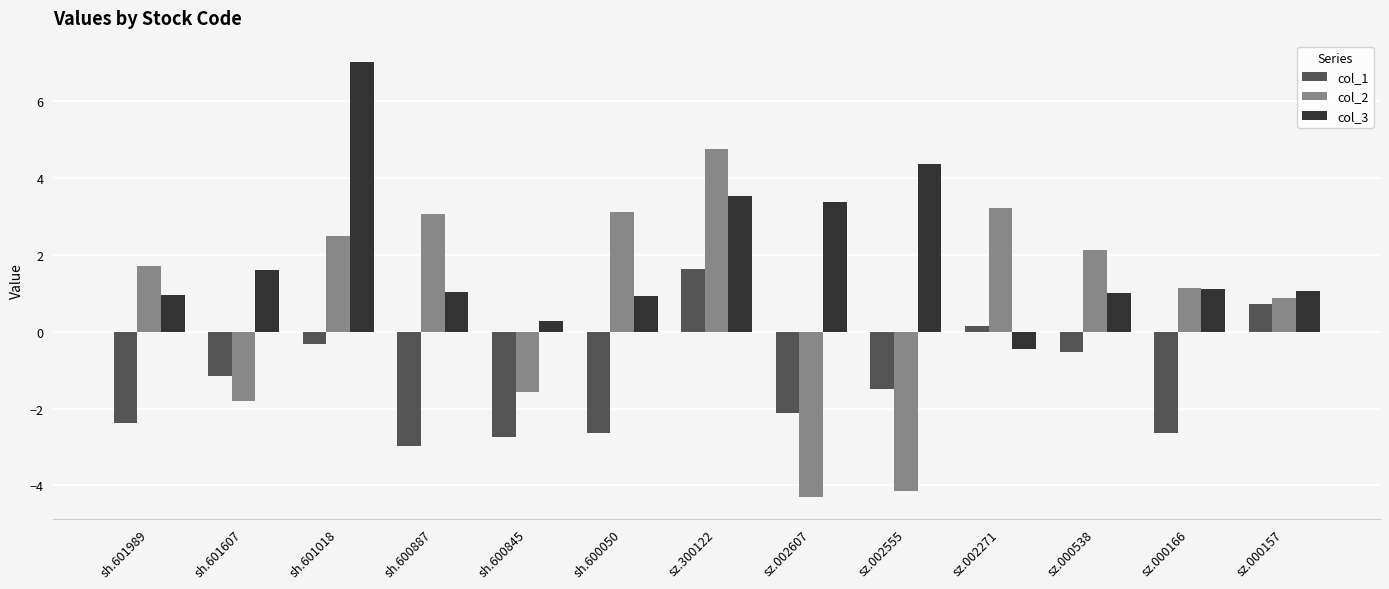

Rank the series by their average value, from highest to lowest.

col_3, col_2, col_1